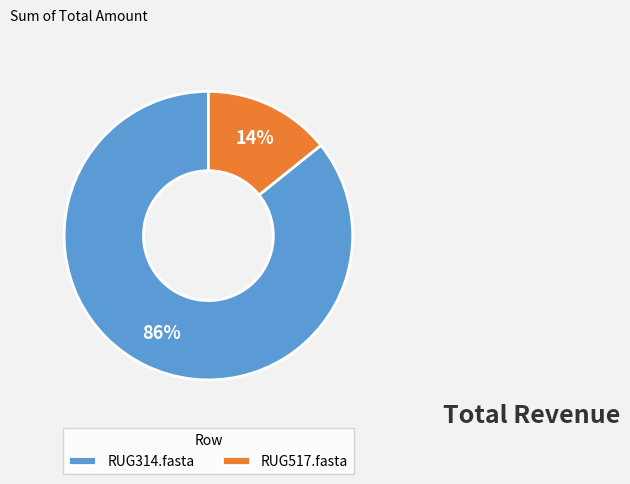

The RUG517.fasta slice represents 14% of the pie. True or false?

True